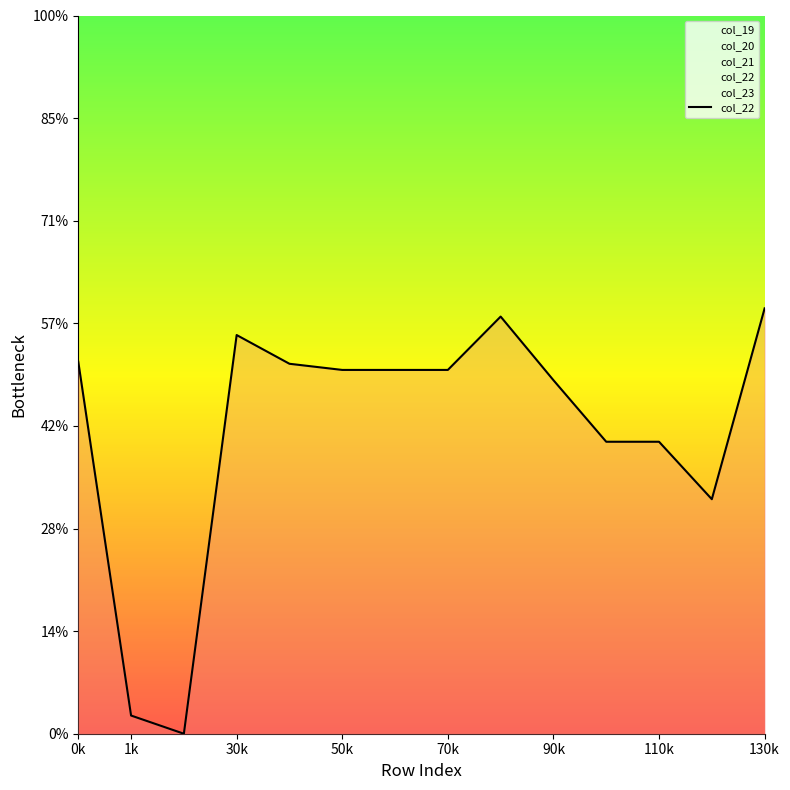

The chart shows a value of 8.9 at 1k. True or false?

True